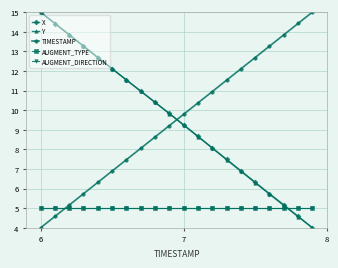

Reading left to right, what are all the values shown in this chart?

X: 15.0	14.4	13.8	13.3	12.7	12.1	11.5	11.0	10.4	9.8	9.2	8.7	8.1	7.5	6.9	6.3	5.7	5.2	4.6	4.0
Y: 15.0	14.4	13.8	13.3	12.7	12.1	11.5	11.0	10.4	9.8	9.2	8.7	8.1	7.5	6.9	6.3	5.7	5.1	4.6	4.0
TIMESTAMP: 4.0	4.6	5.2	5.7	6.3	6.9	7.5	8.1	8.6	9.2	9.8	10.4	10.9	11.5	12.1	12.7	13.3	13.8	14.4	15.0
AUGMENT_TYPE: 5.0	5.0	5.0	5.0	5.0	5.0	5.0	5.0	5.0	5.0	5.0	5.0	5.0	5.0	5.0	5.0	5.0	5.0	5.0	5.0
AUGMENT_DIRECTION: 5.0	5.0	5.0	5.0	5.0	5.0	5.0	5.0	5.0	5.0	5.0	5.0	5.0	5.0	5.0	5.0	5.0	5.0	5.0	5.0